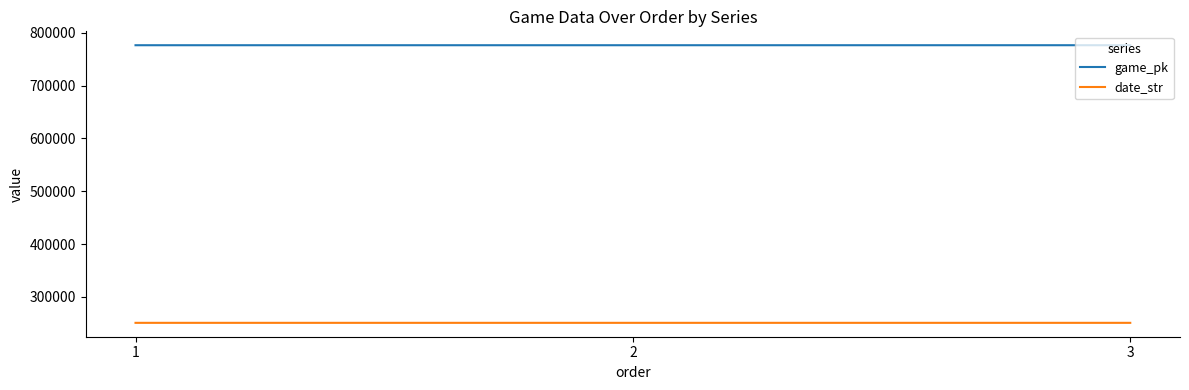

At which label is game_pk closest to 776490?

2